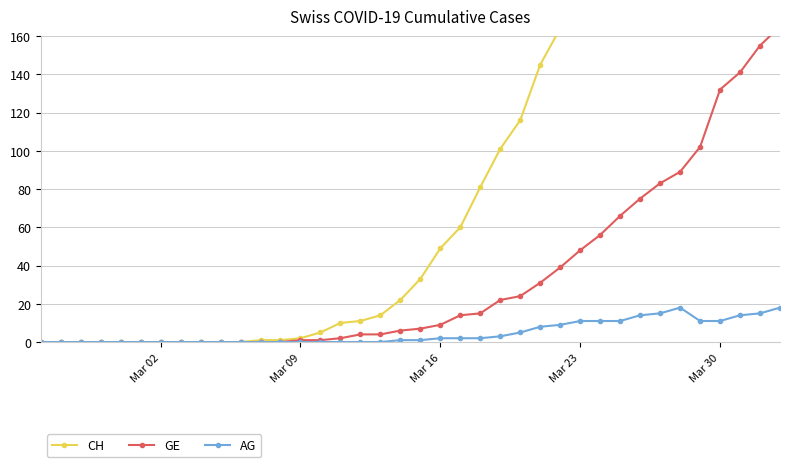

True or false: AG has more than 0 points higher than both neighbors.

True